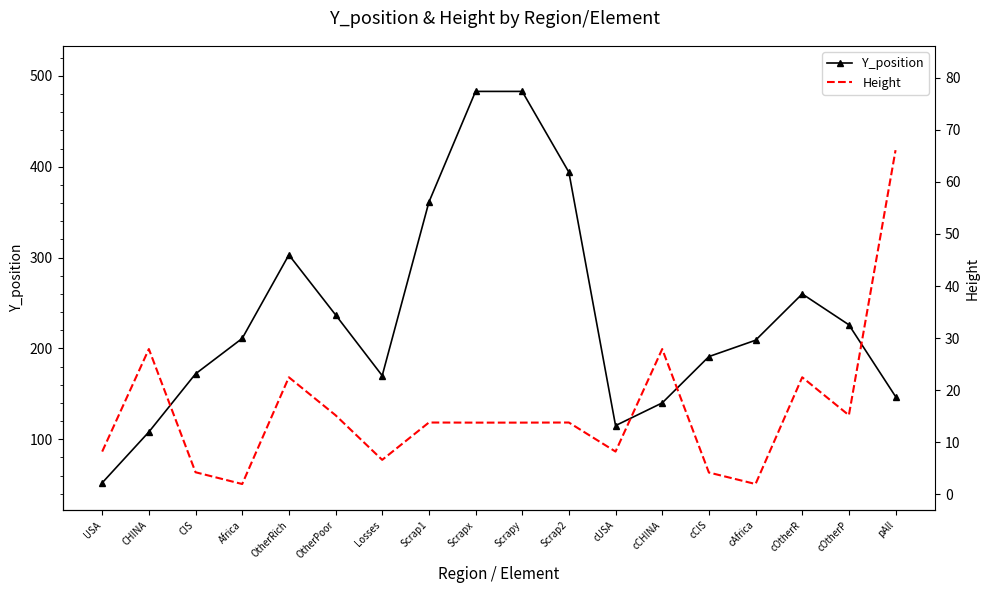

List the labels in order of Height value, smallest first.

Africa, cAfrica, cCIS, CIS, Losses, USA, cUSA, Scrapx, Scrapy, Scrap1, Scrap2, OtherPoor, cOtherP, OtherRich, cOtherR, CHINA, cCHINA, pAll